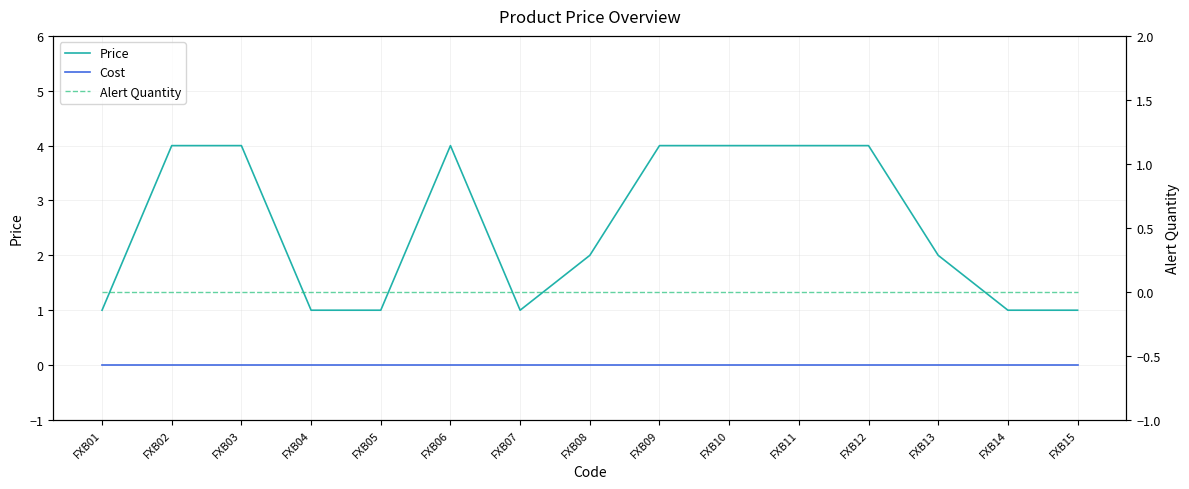

The Alert Quantity series shows 0 at FXB04. True or false?

True